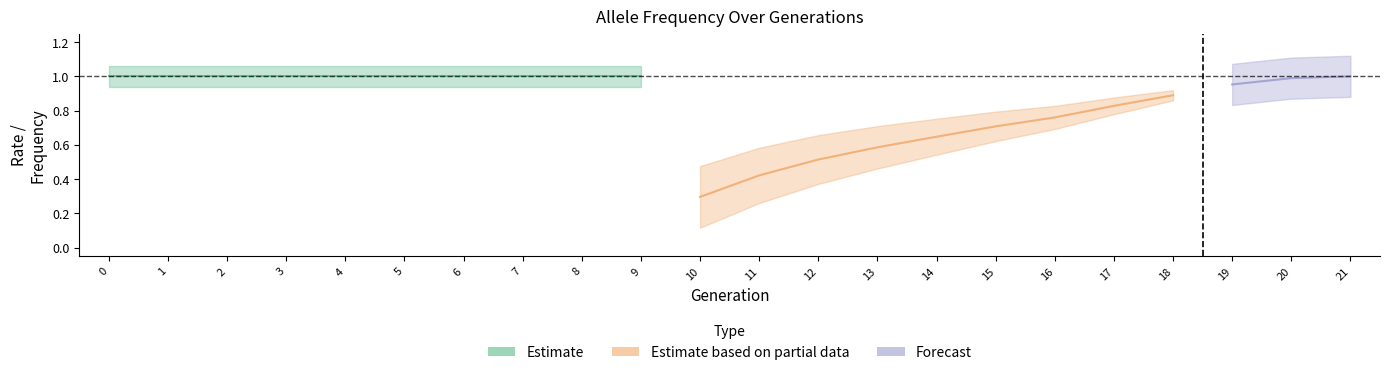

Is the value of rate_drive at 18 greater than the value of rate_wt at 9?

No